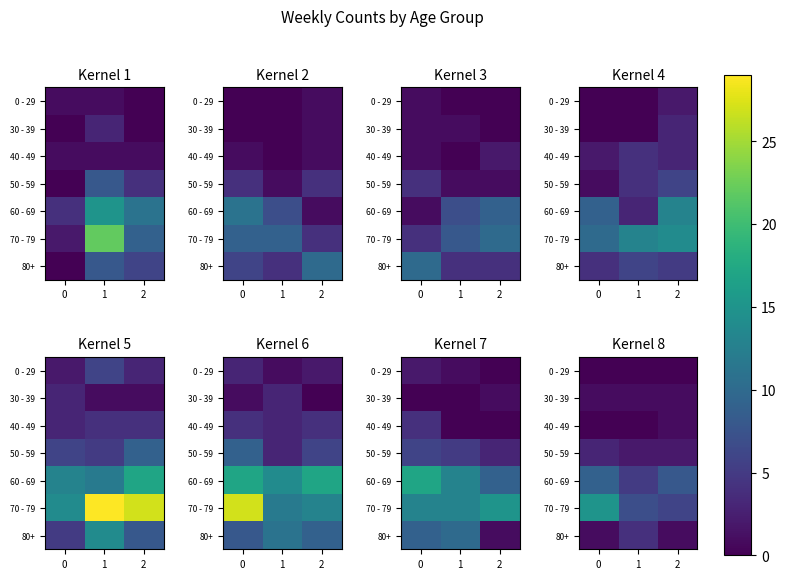

What is the approximate value of 50 - 59 at 1?

2